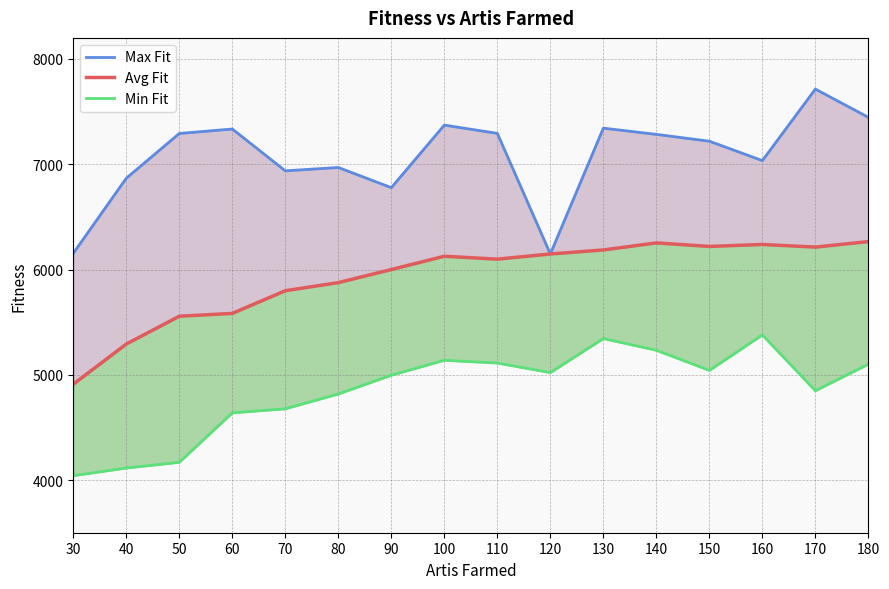

At which label does Max Fit reach its peak?

170